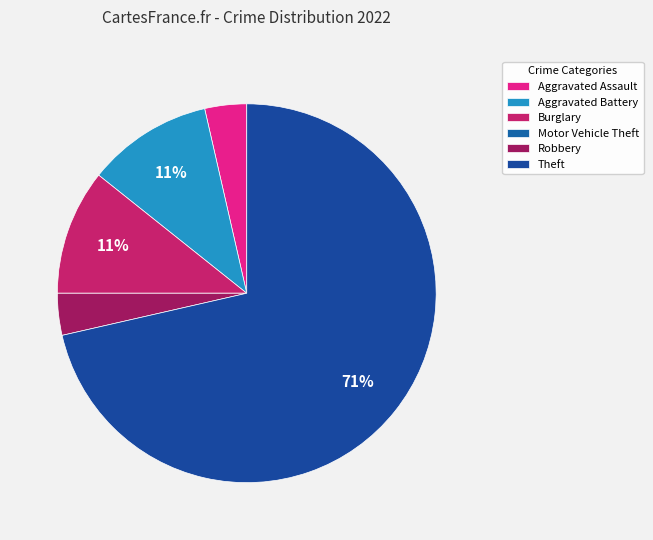

Does Theft account for over 50% of the chart?

Yes